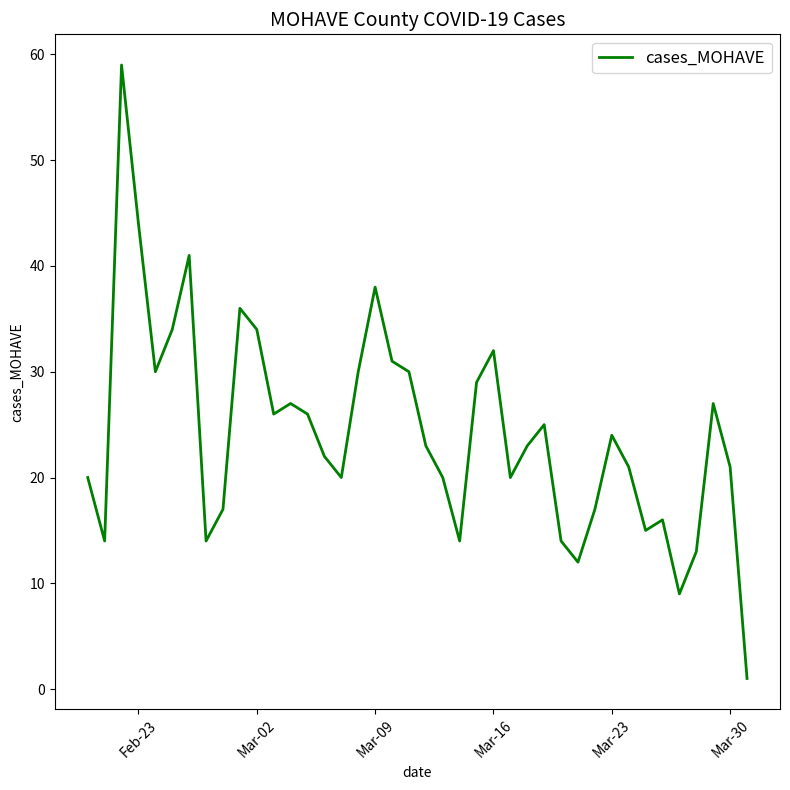

What is the maximum value shown in the chart?

59